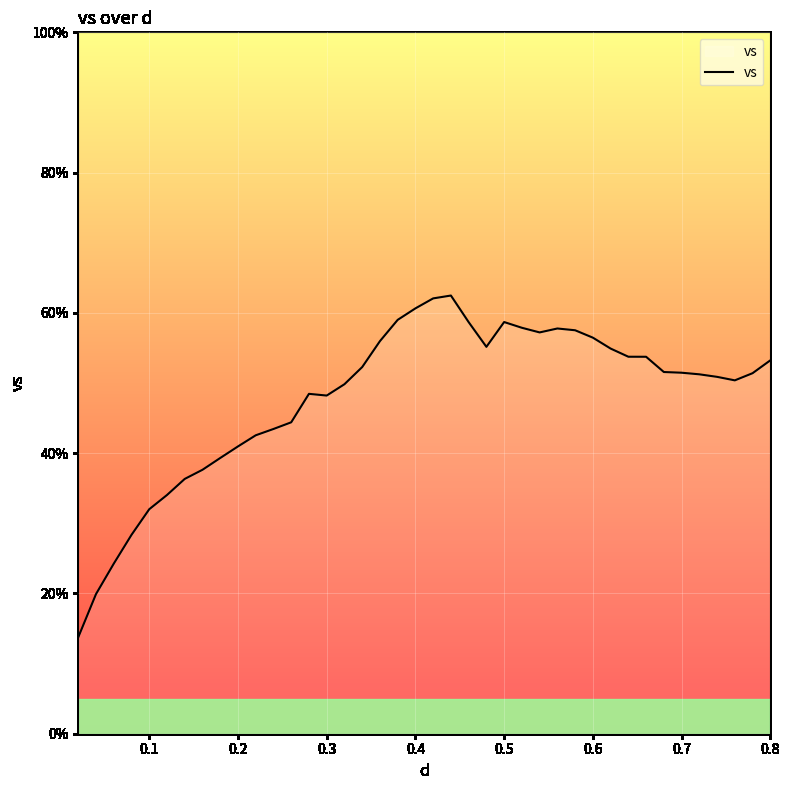

What is the difference between the maximum and minimum values?

48.7